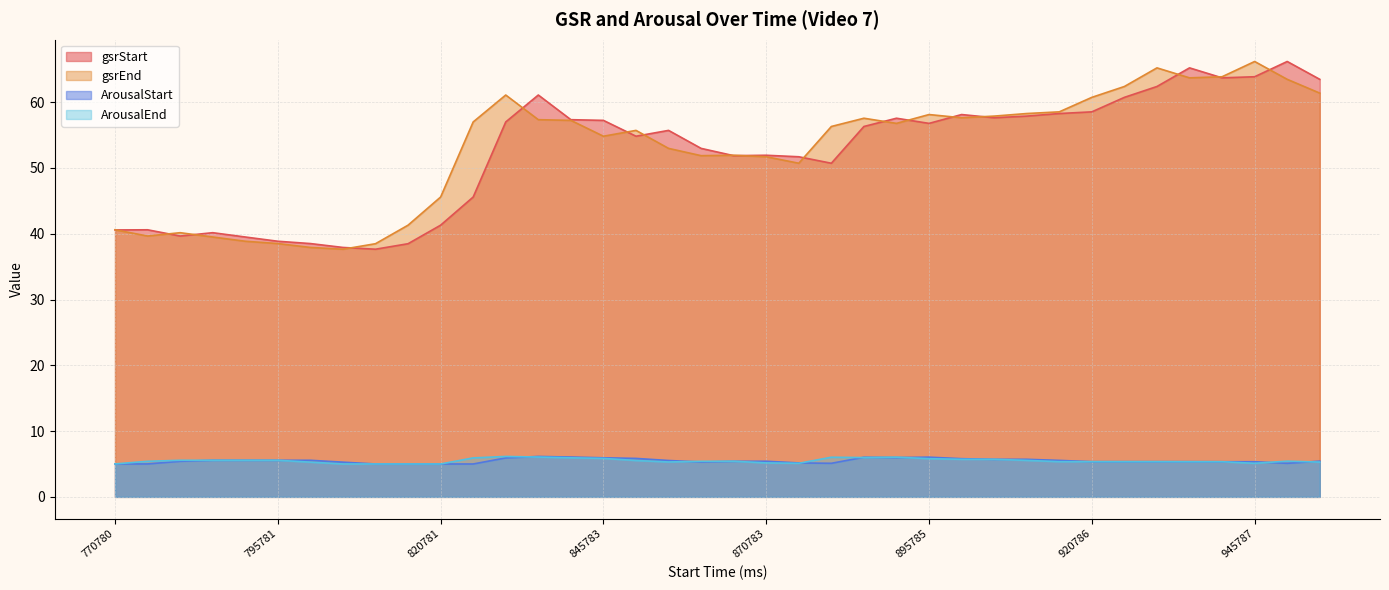

At which category is the sum across all series the highest?

945787